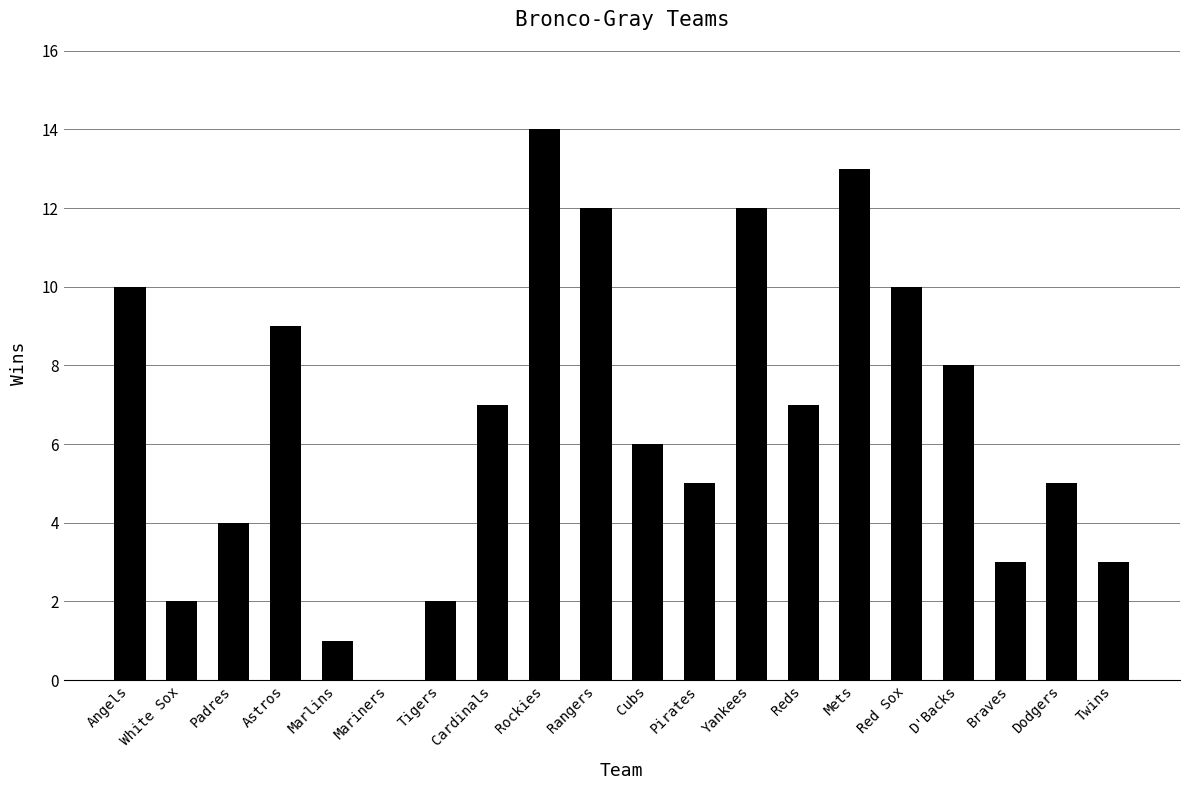

What is the change in value from Rangers to Cubs?

-6